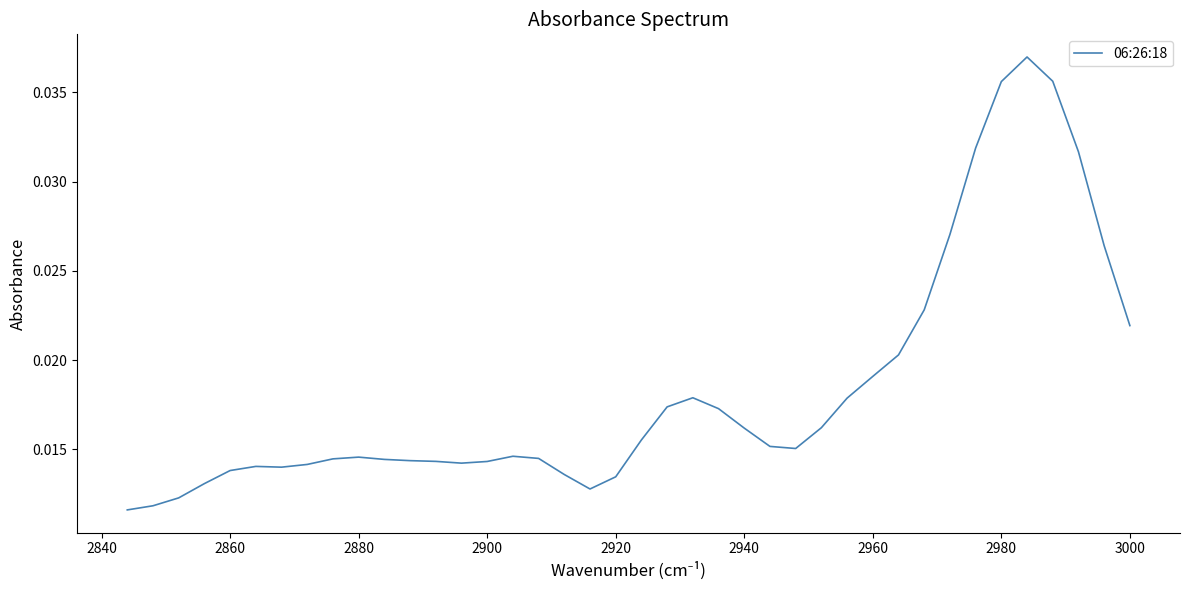

The chart shows a value of 0.0 at 18. True or false?

False